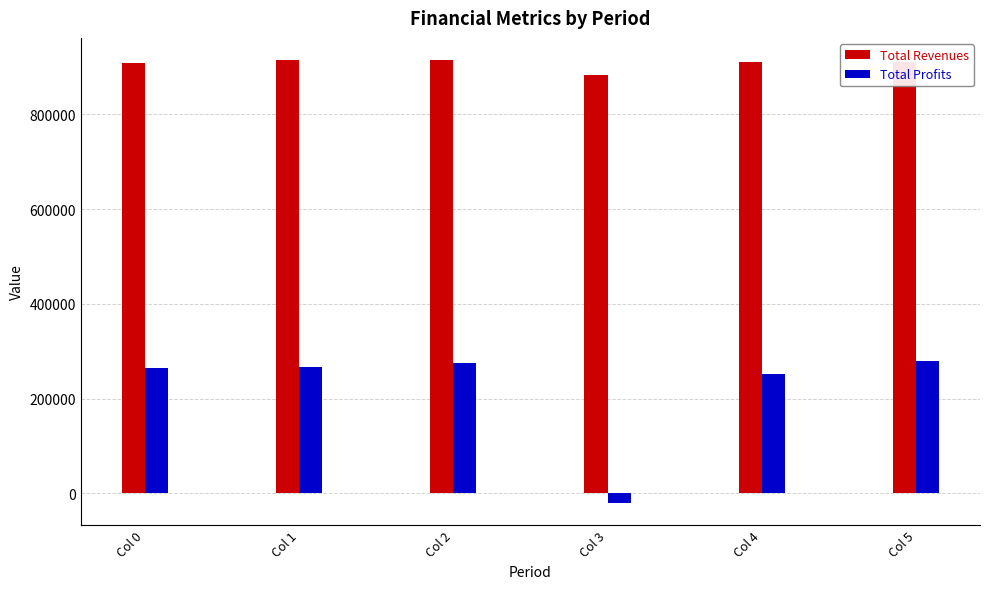

Is it true that Total Profits equals 449502.5 at Col 5?

False